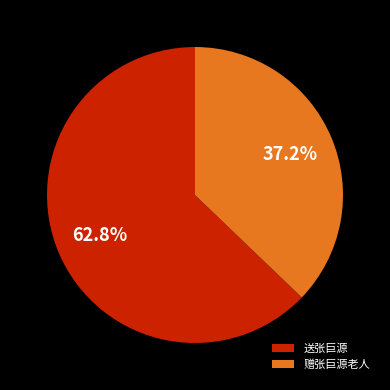

Which slice is the largest?

送张巨源